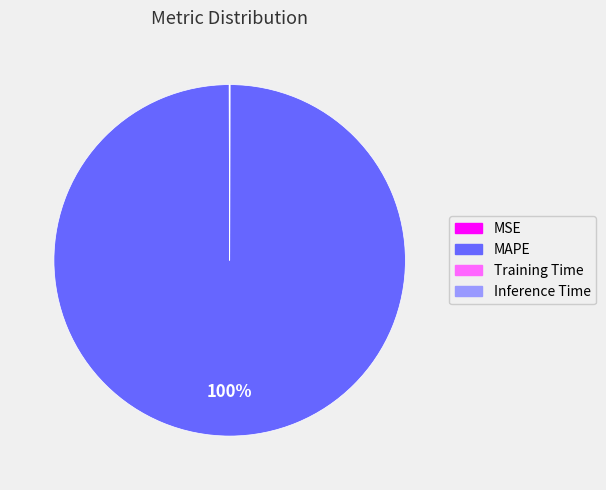

Is there any slice that represents more than half of the pie?

Yes